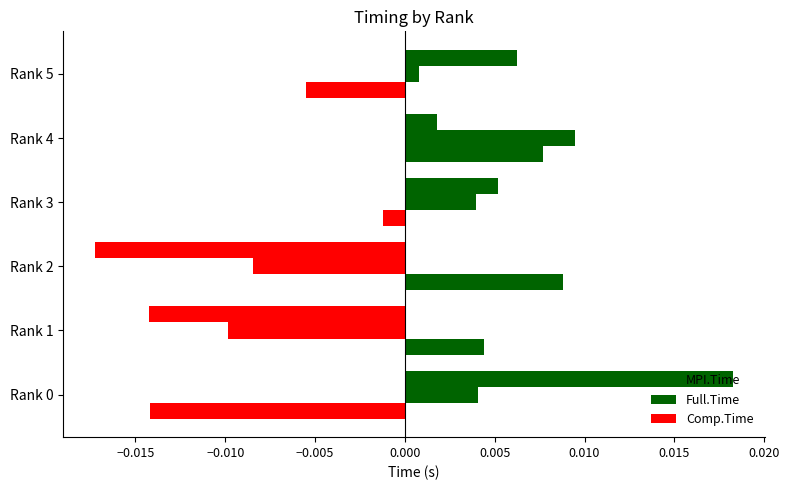

How many categories are shown in the chart?

6